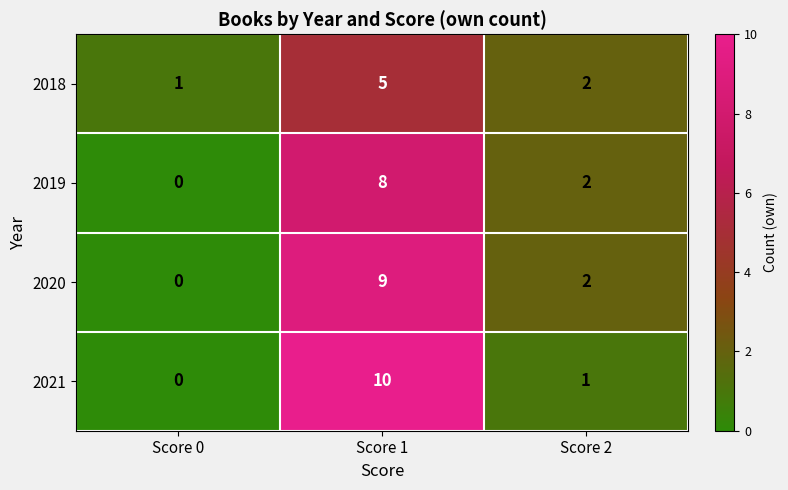

Between Score 0 and Score 1, which series saw the biggest shift?

2021